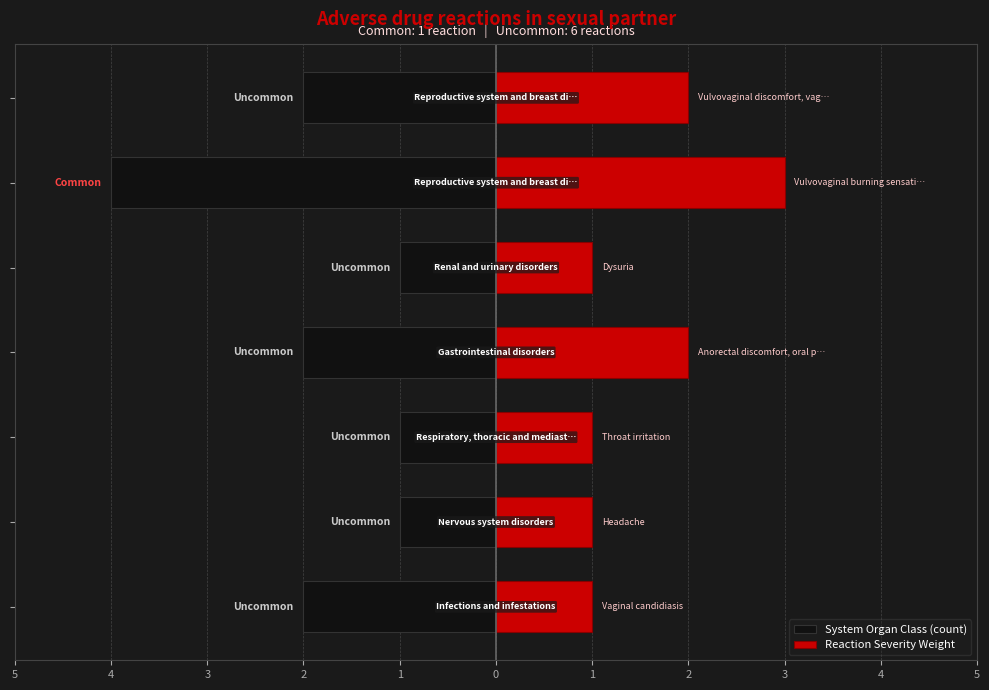

Reading left to right, extract all data points from this chart.

System Organ Class (count): 5=-2	4=-1	3=-1	2=-2	1=-1	0=-4	1=-2
Reaction Severity Weight: 5=1	4=1	3=1	2=2	1=1	0=3	1=2